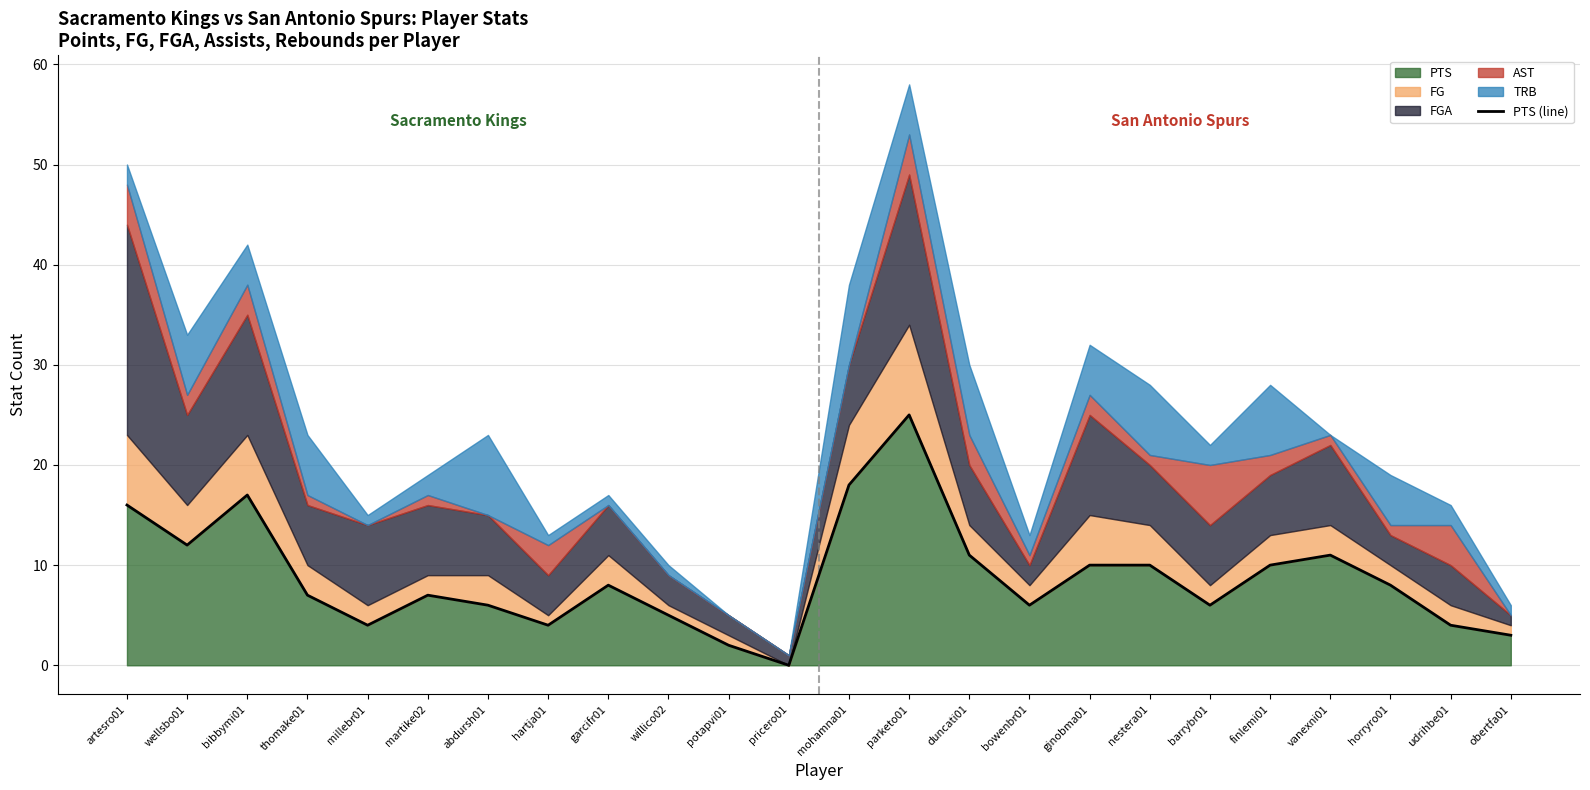

What is the difference between the maximum and minimum values?

25